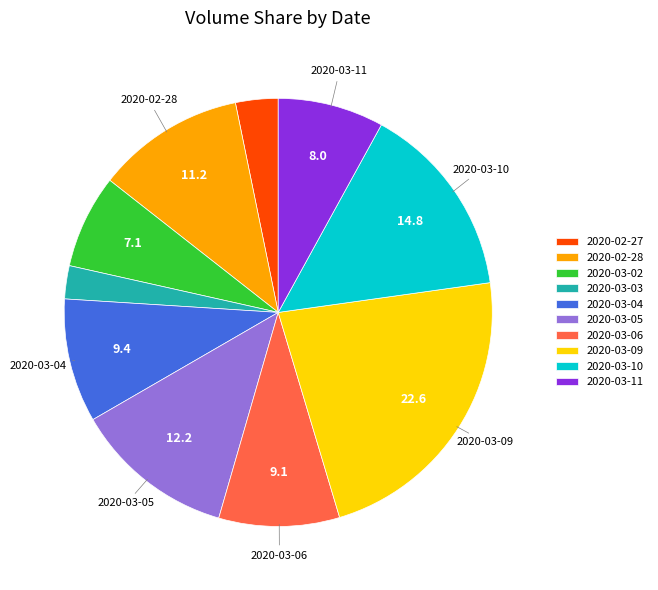

What is the smallest slice in the pie chart?

2020-03-03